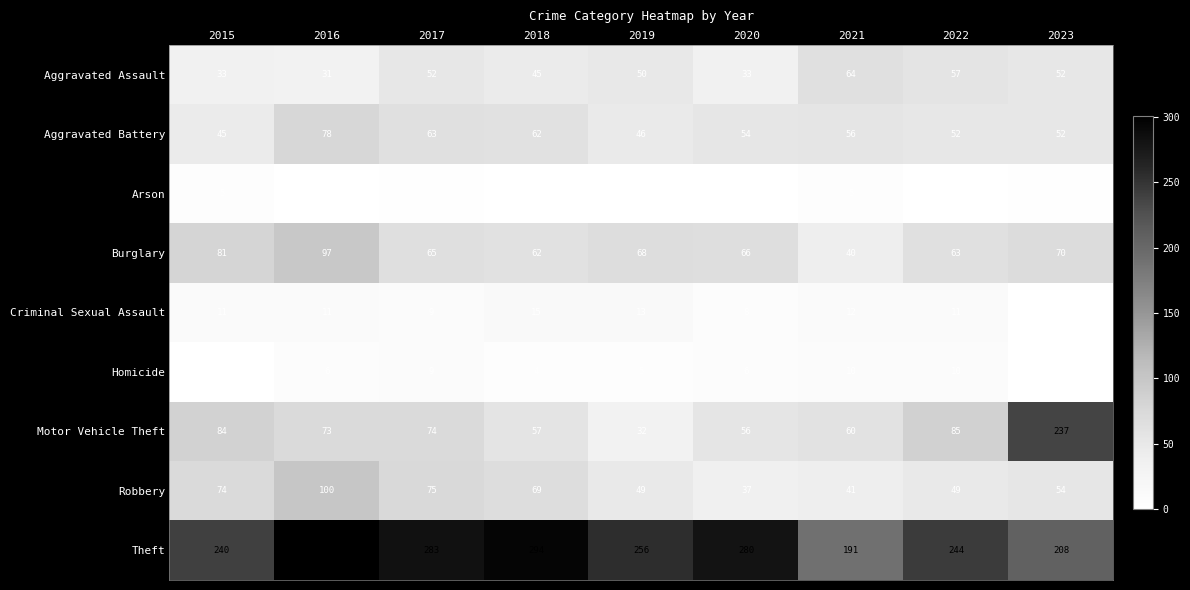

The Criminal Sexual Assault series shows 8 at 2020. True or false?

True